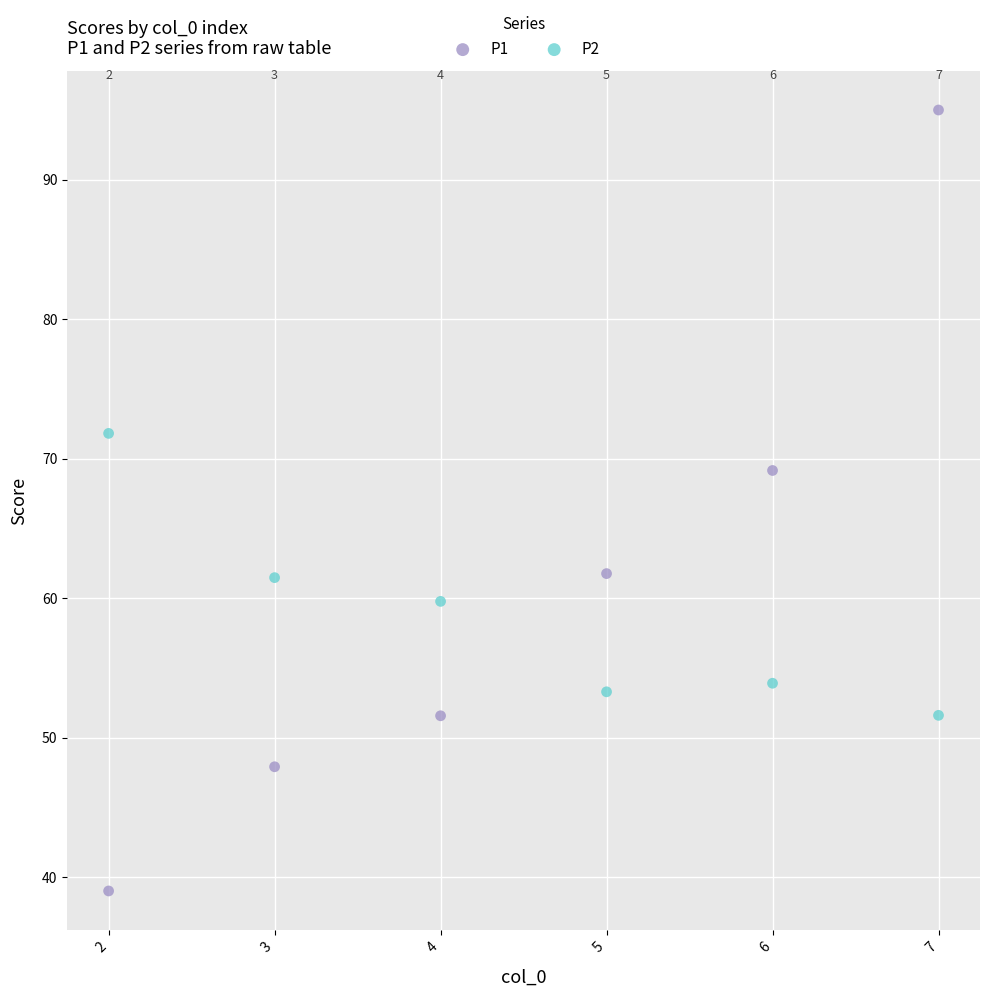

Which series reaches the minimum Y coordinate?

P1